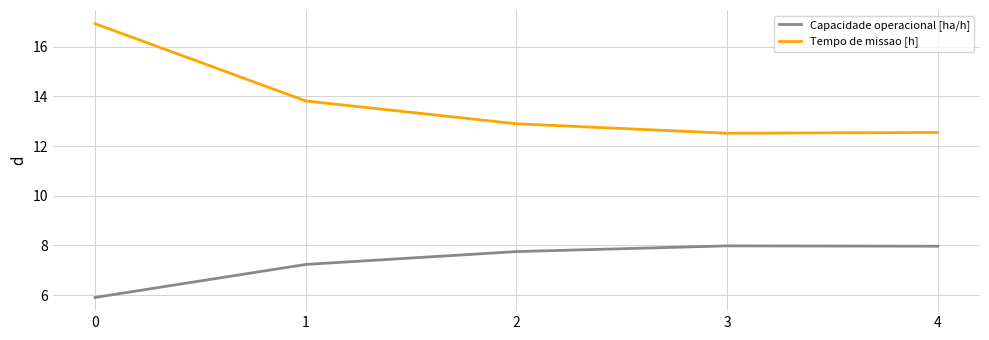

True or false: Capacidade operacional [ha/h] and Tempo de missao [h] cross at least once.

False